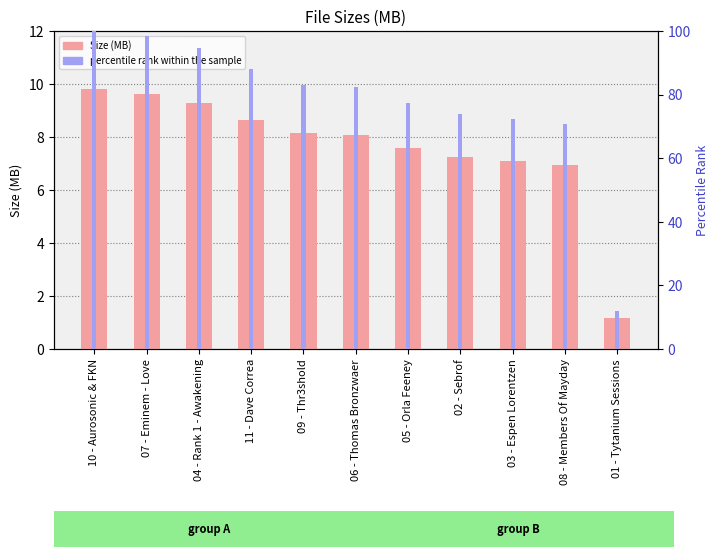

Count the number of data series in this chart.

2